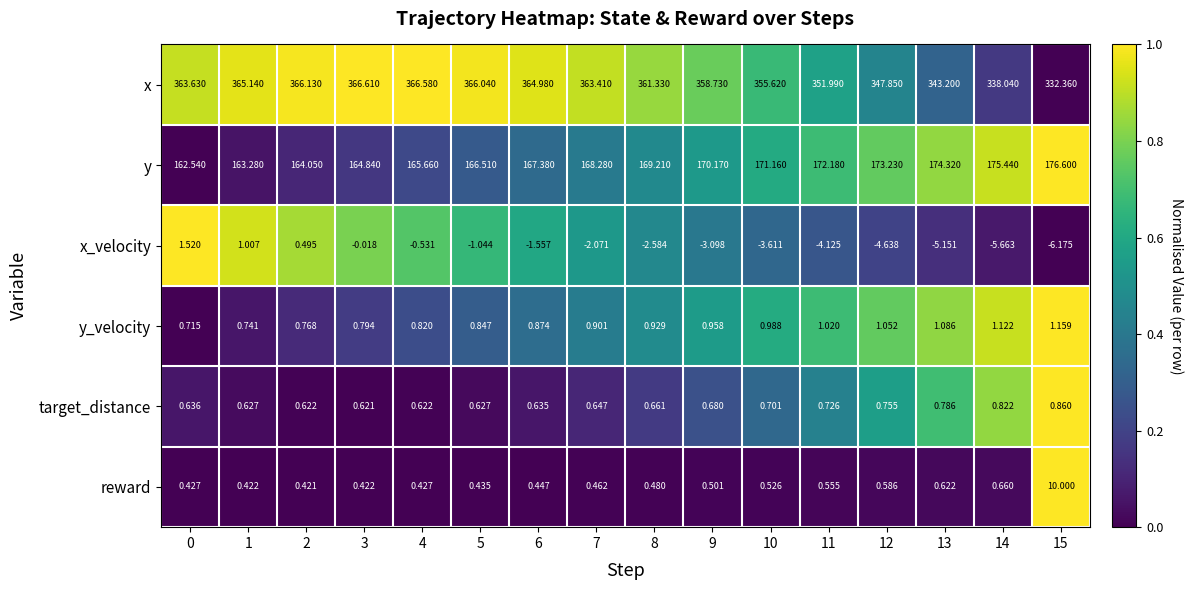

Which series has the largest range (max minus min)?

x